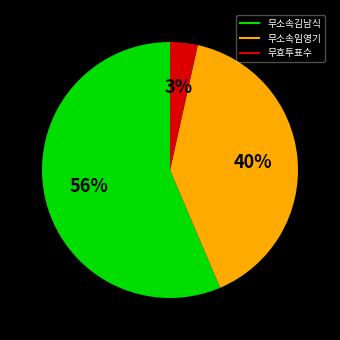

What is the largest slice in the pie chart?

무소속김남식